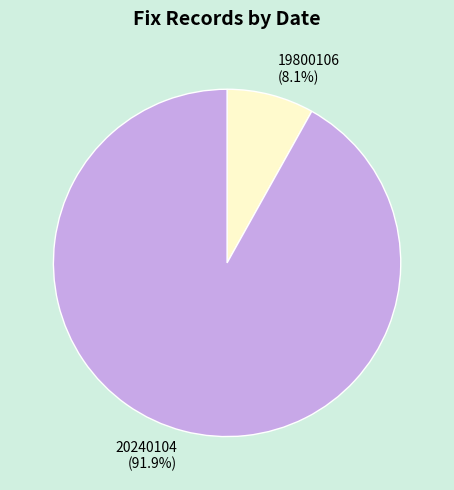

Combined, what portion of the pie is 20240104 and 19800106?

100.0%